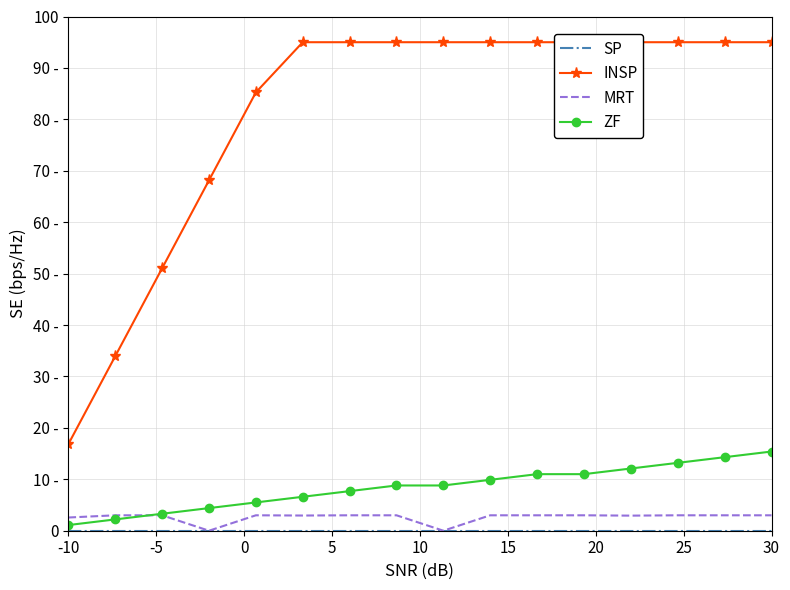

True or false: SP and ZF cross at least once.

False